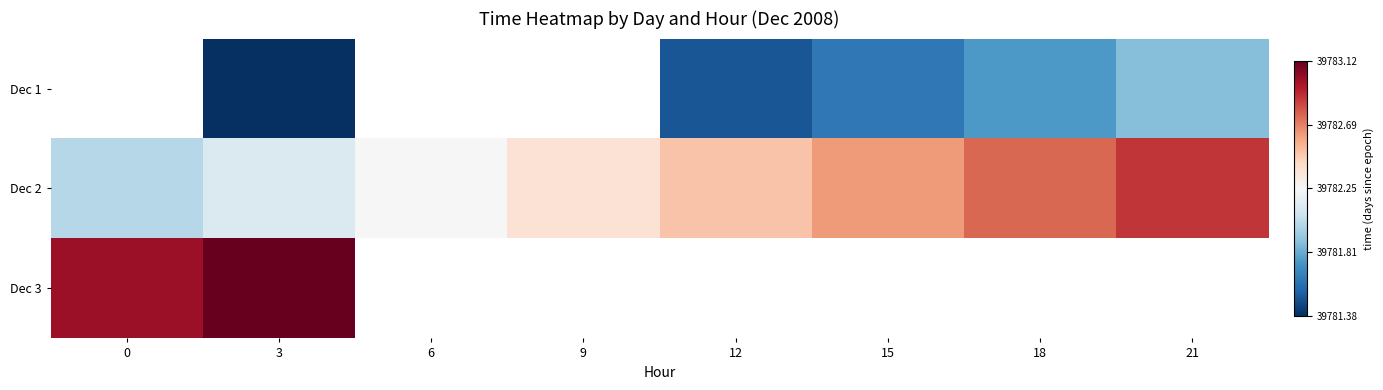

Which series has the widest spread of values?

Dec 2